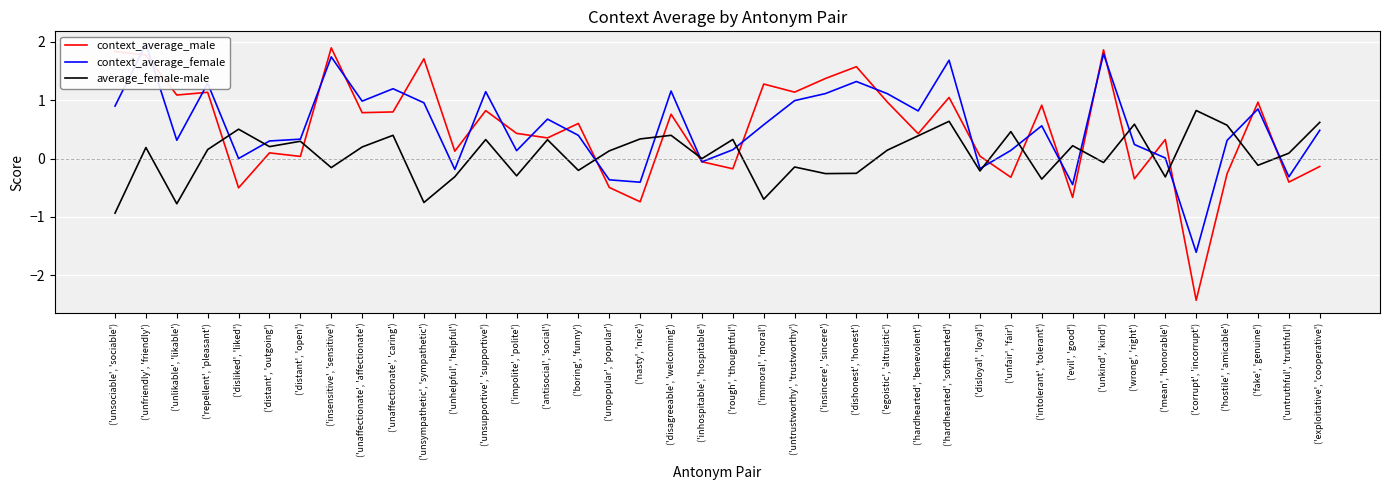

What is the value of the context_average_male point at the 10th from the left?

0.8